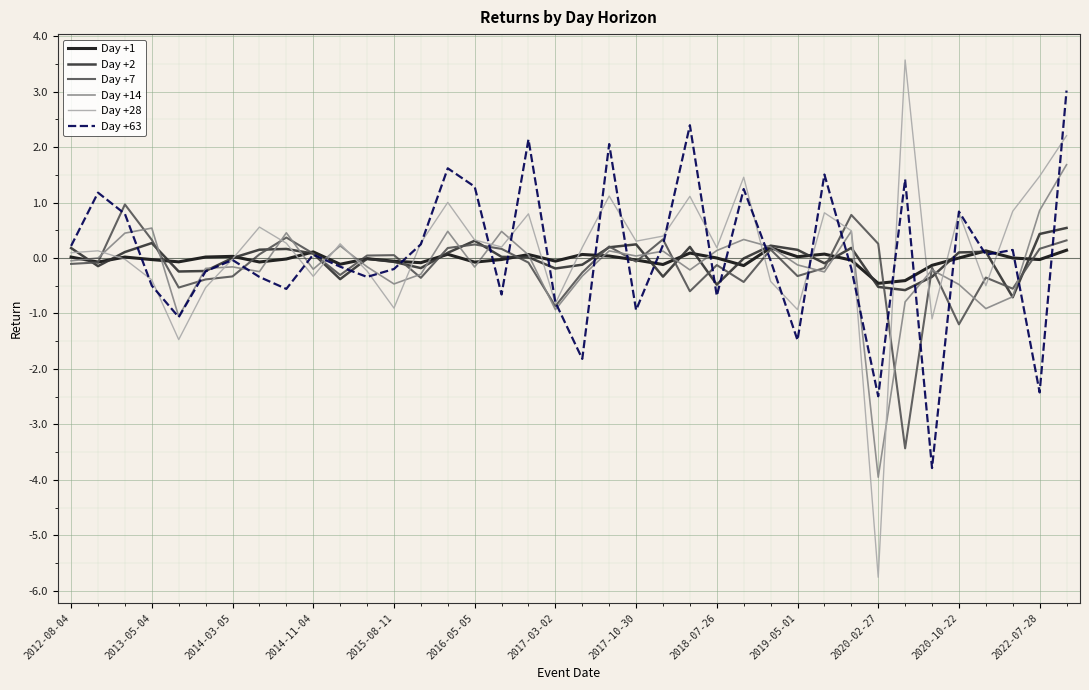

List the series in order of their peak value, lowest first.

Day +1, Day +2, Day +7, Day +14, Day +63, Day +28